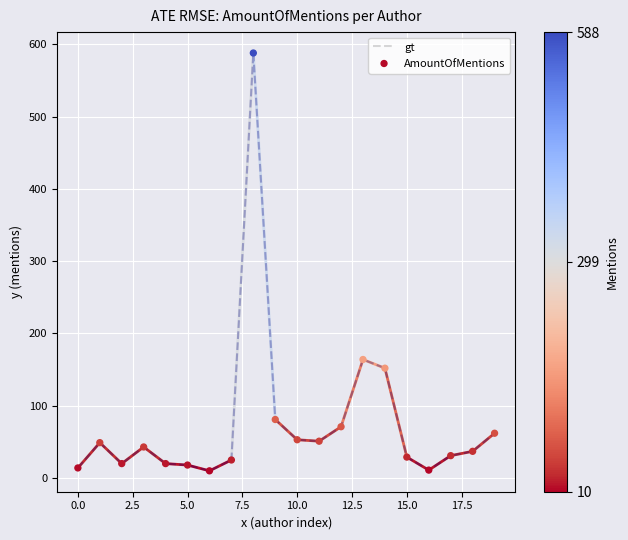

What is the difference between the maximum and minimum values?

578